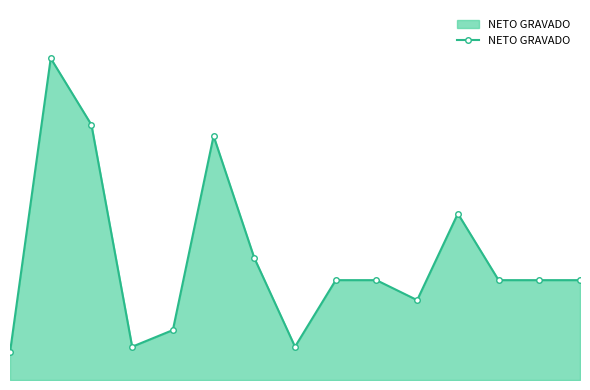

What is the difference between the second highest and second lowest values?

16528.9